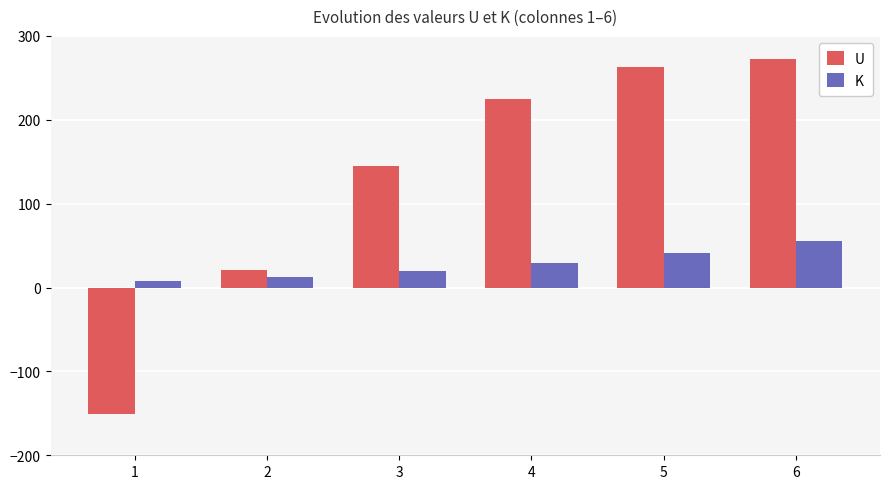

What is the sum of the K values at 4 and 6?

84.8